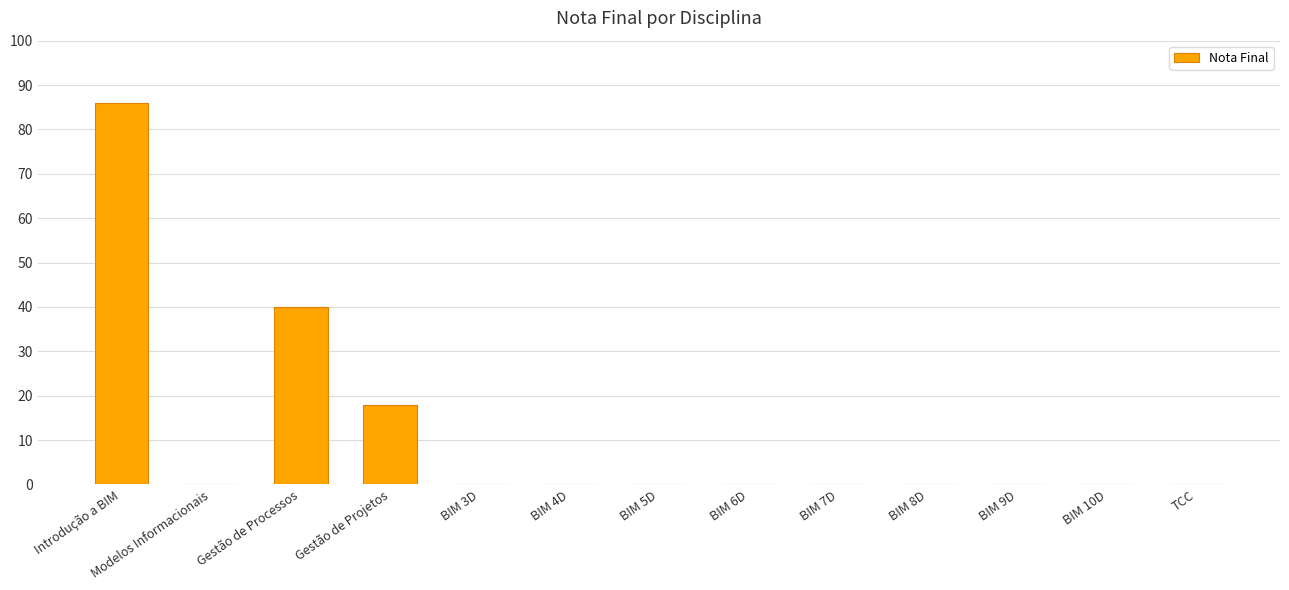

True or false: the data shows 0 at BIM 9D.

True